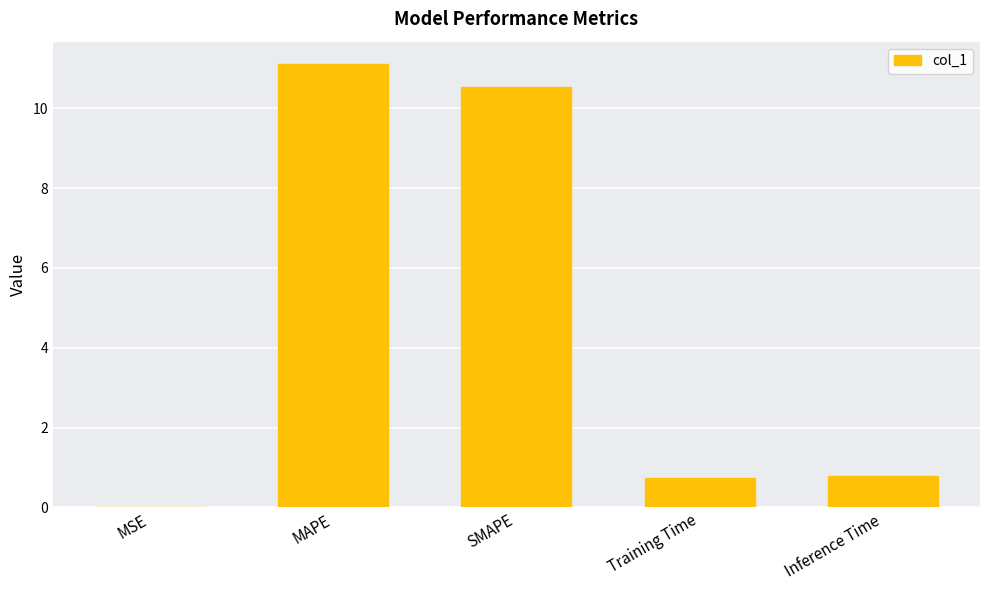

What is the change in value from MAPE to SMAPE?

-0.6